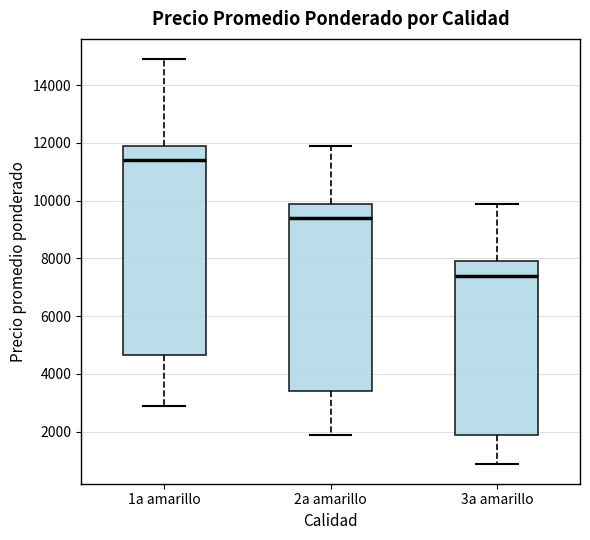

Where does the median line of the box for 3a amarillo sit on the y-axis? The values are not printed on the chart, so give them approximately, as read against the axis.

7400